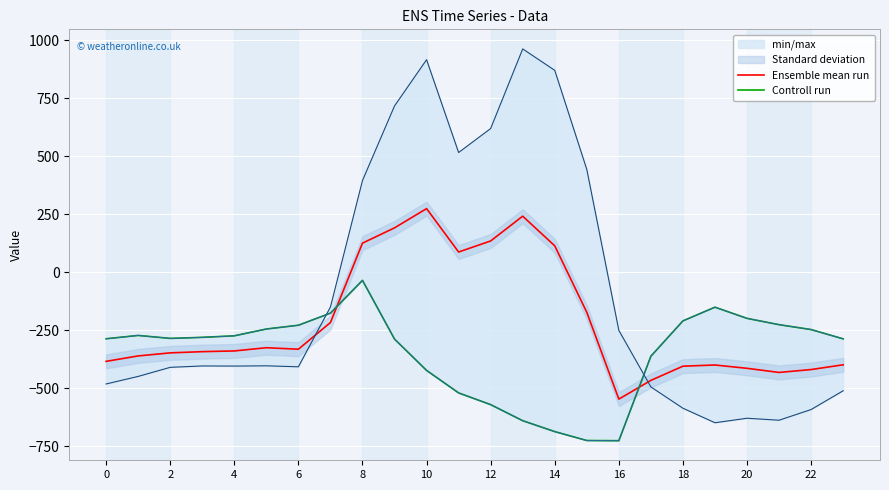

The Ensemble mean run series shows -332.2 at 6. True or false?

True